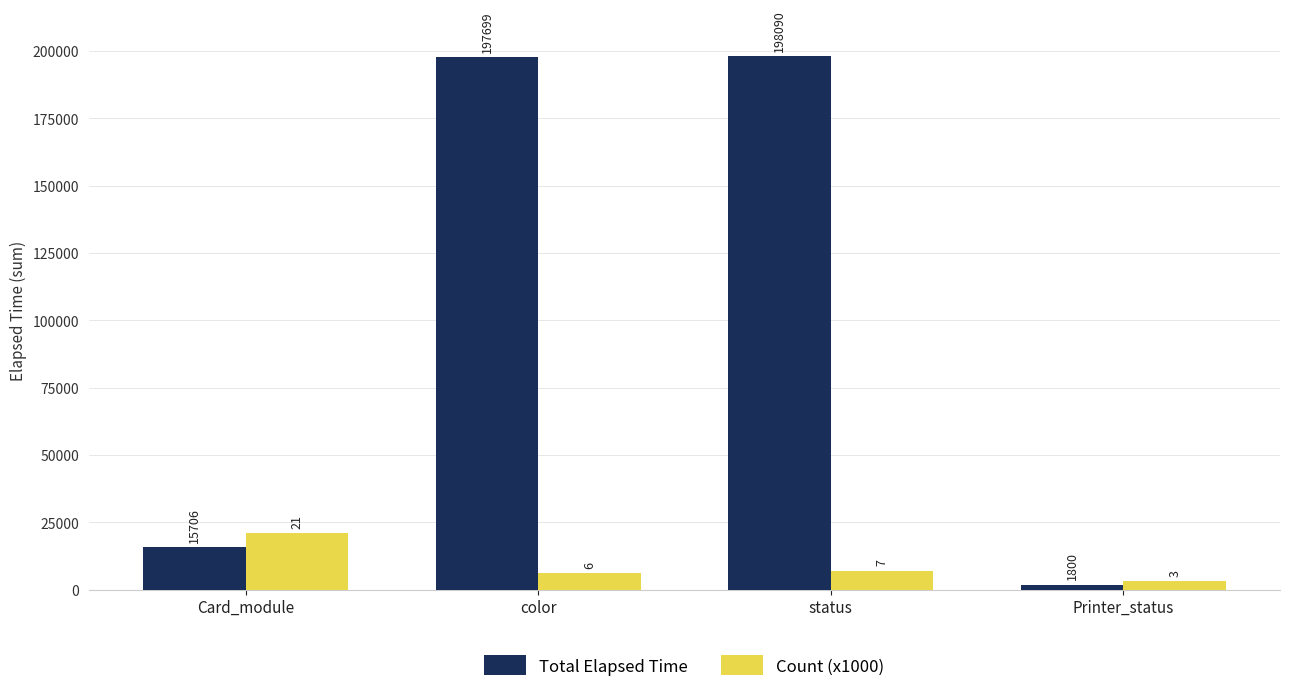

What are all the series names shown in the legend?

Total Elapsed Time, Count (x1000)